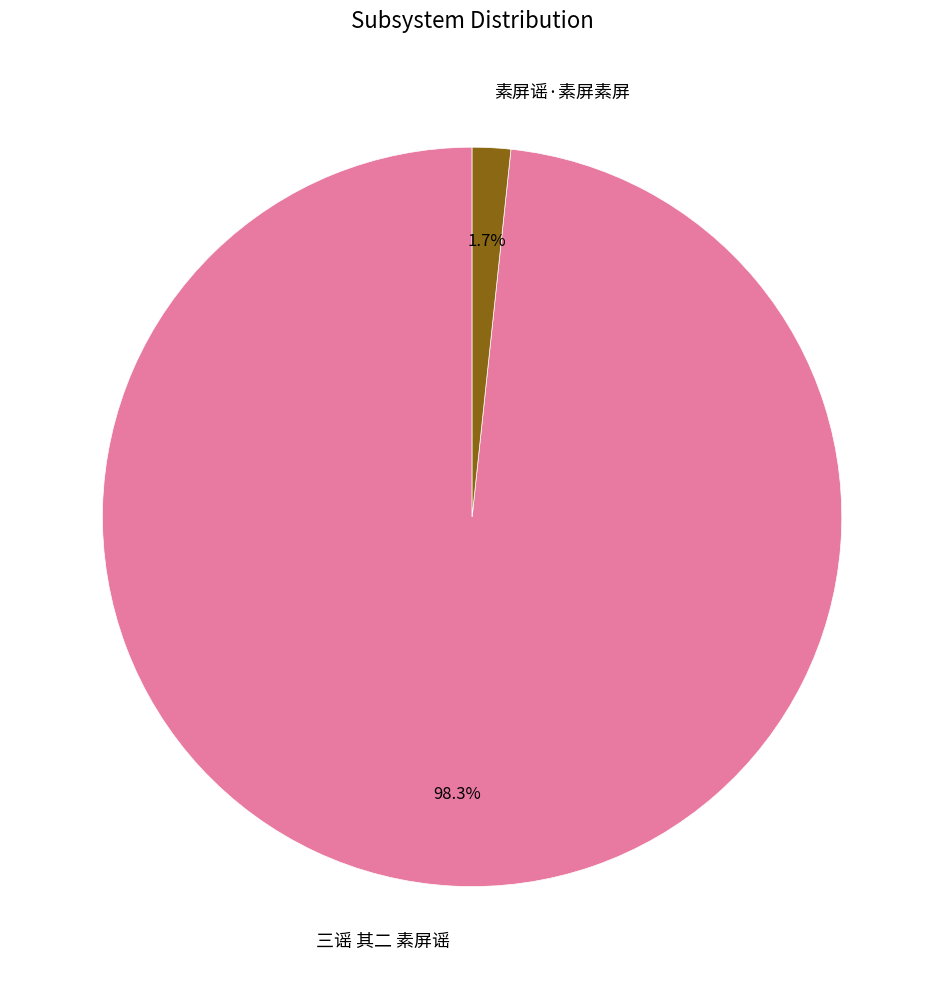

To the nearest percent, what portion does 素屏谣·素屏素屏 represent?

2%